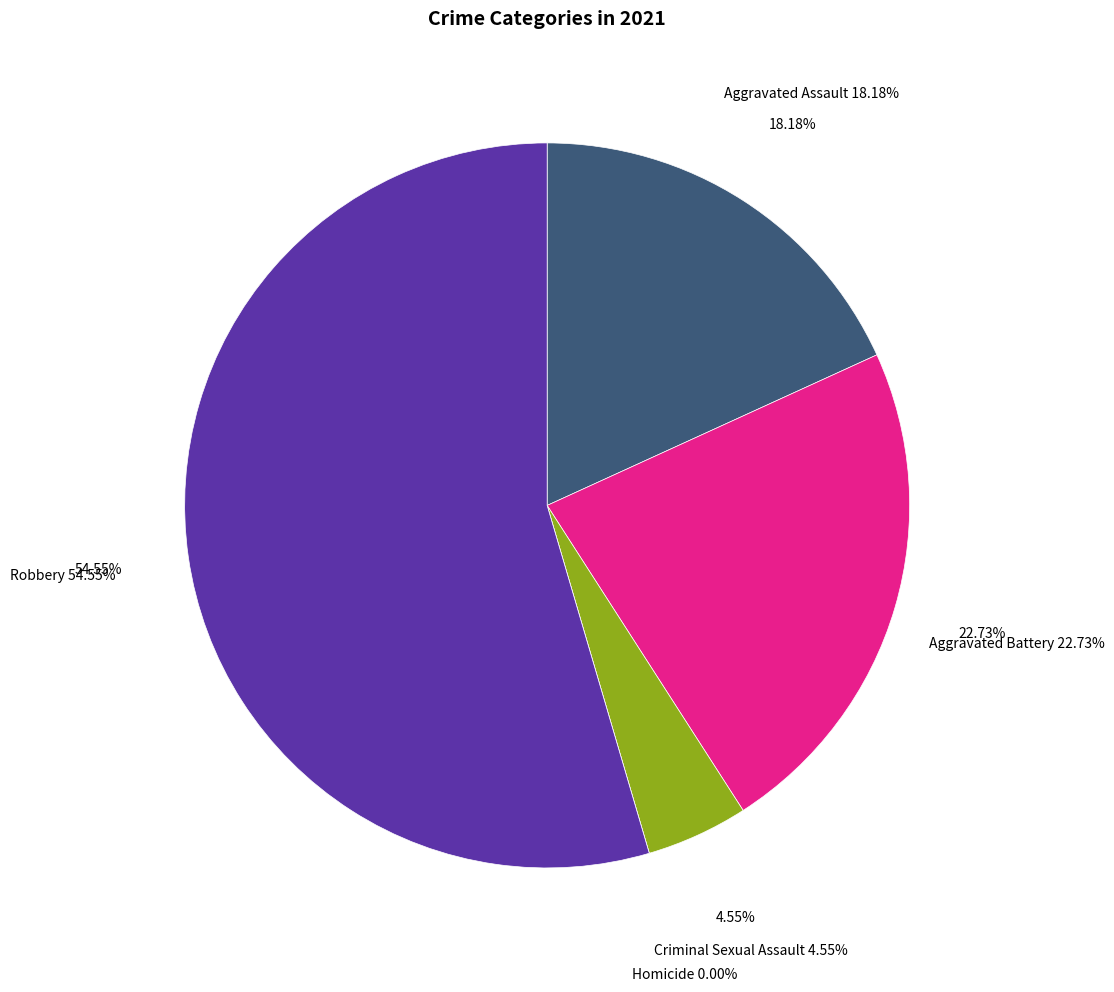

How many segments does this pie chart have?

5